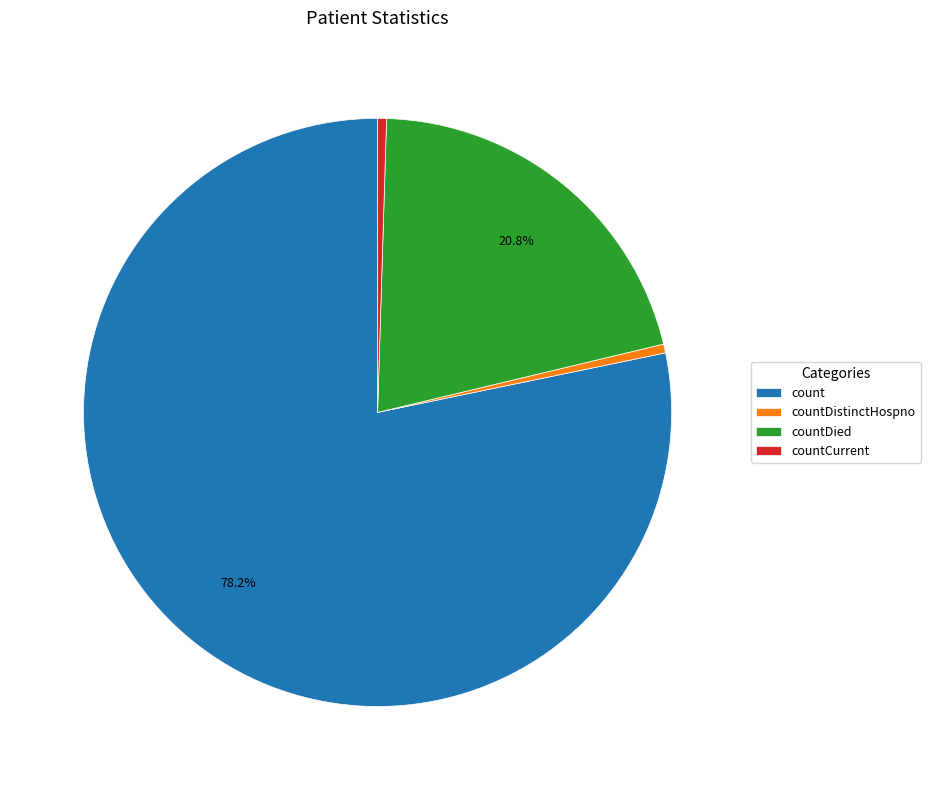

What is the largest slice in the pie chart?

count